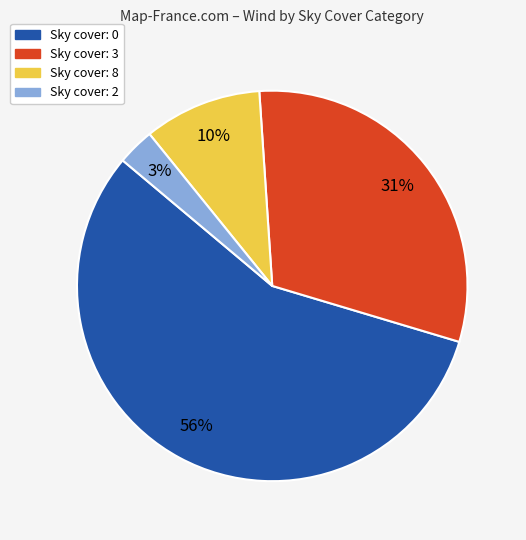

How many slices are in this pie chart?

4